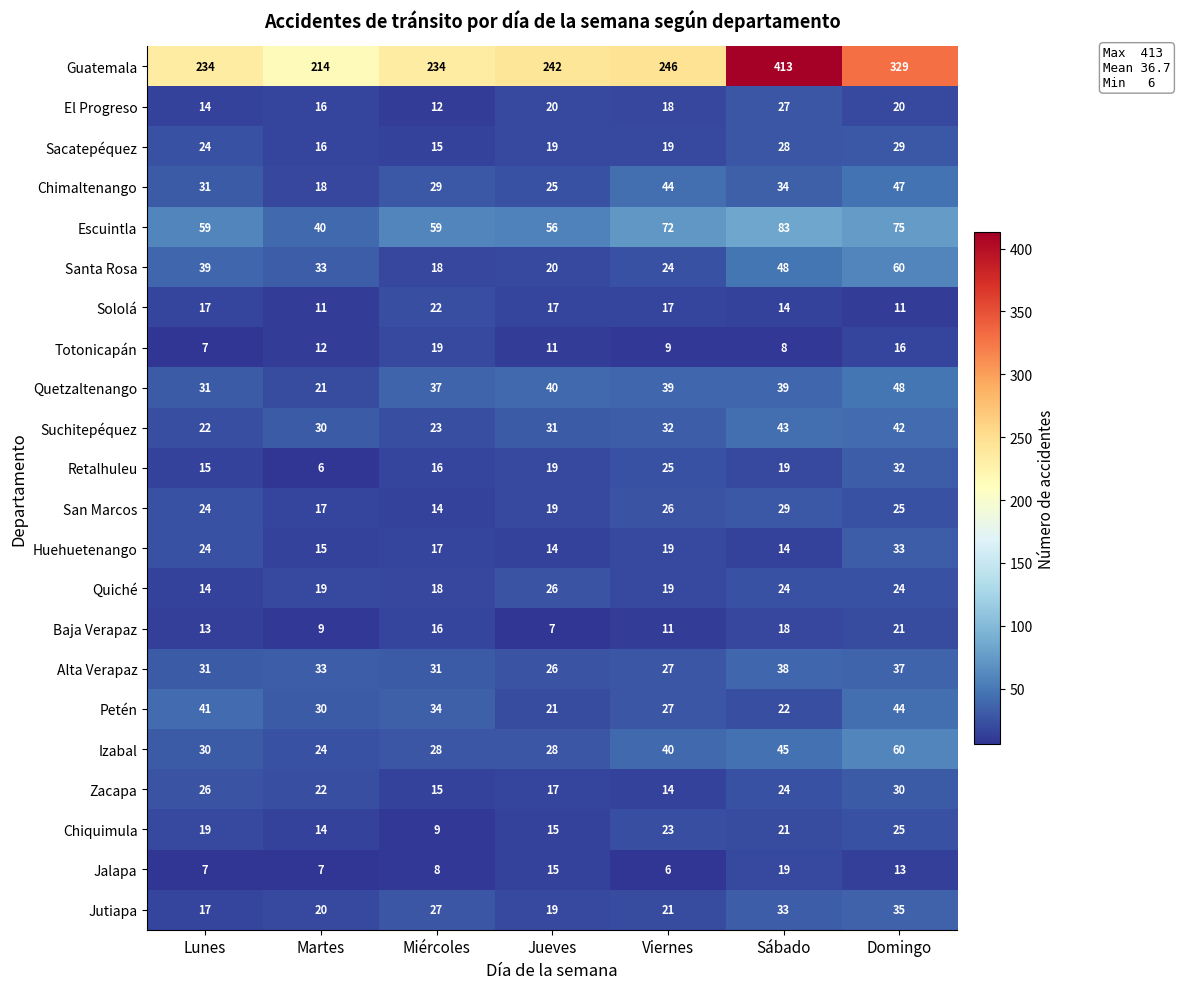

At which label is Suchitepéquez closest to 32?

Viernes